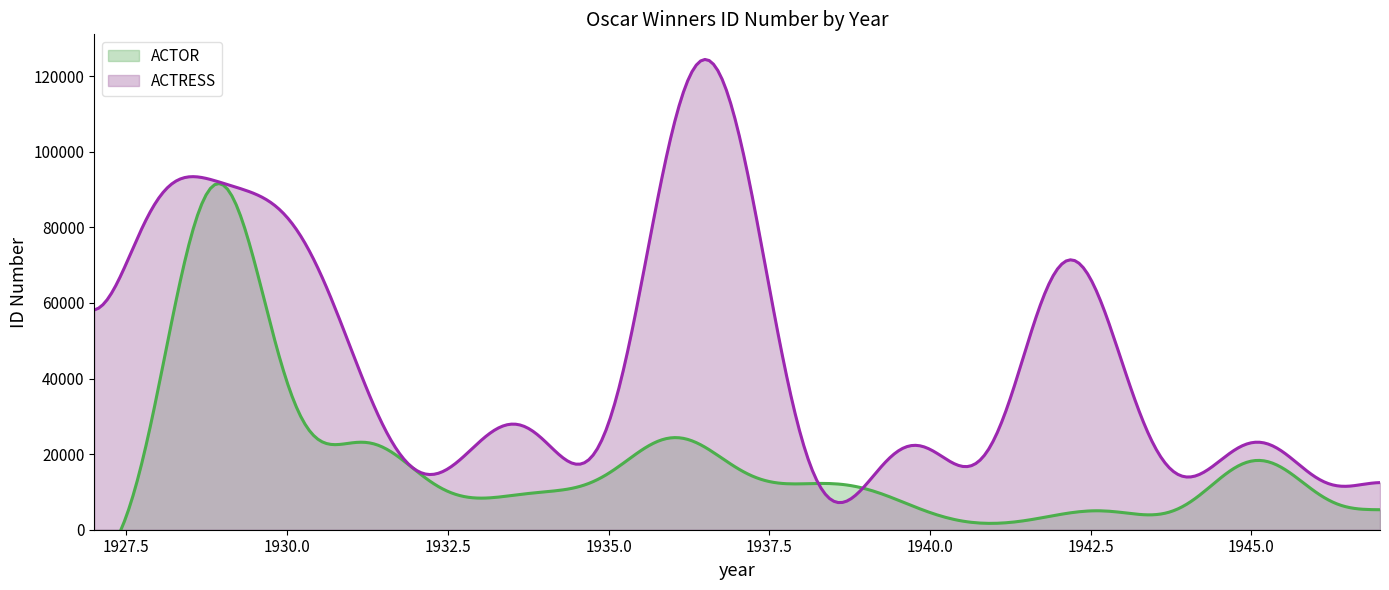

What is the average value of the ACTOR series?

18520